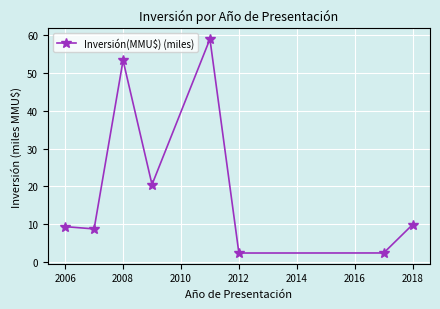

How many points are lower than both their immediate neighbors (excluding endpoints)?

3